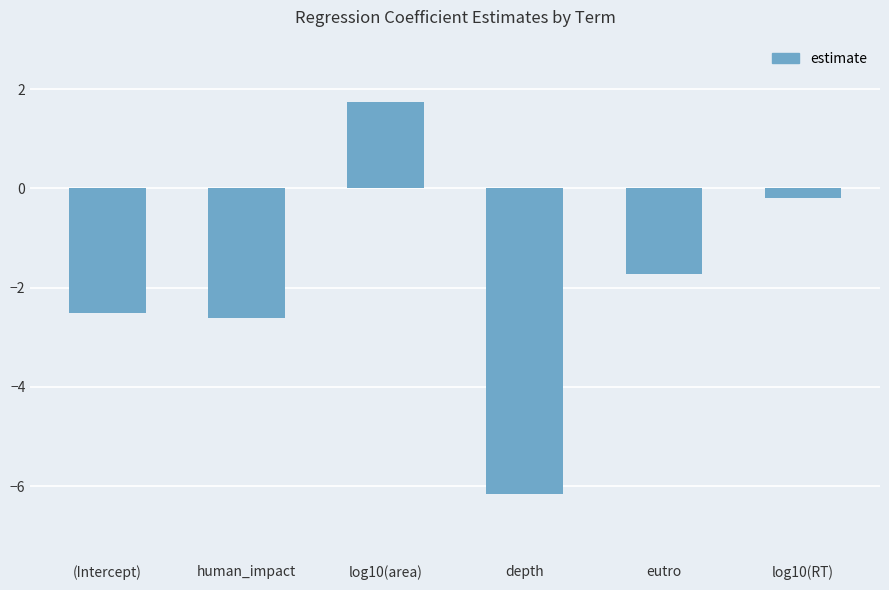

What is the difference between the values at (Intercept) and eutro?

0.8